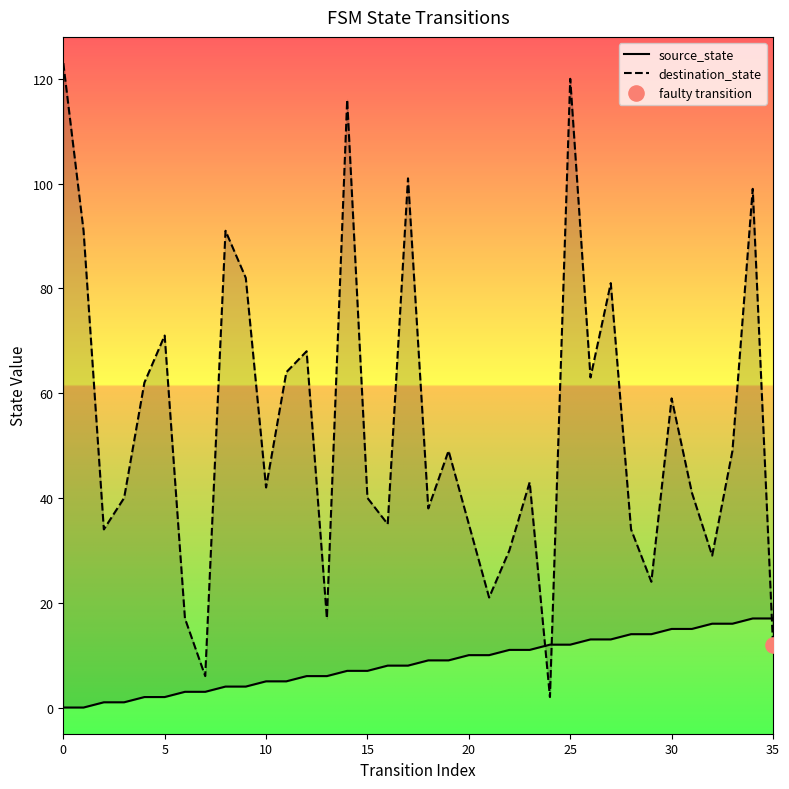

What are all the series names shown in the legend?

source_state, destination_state